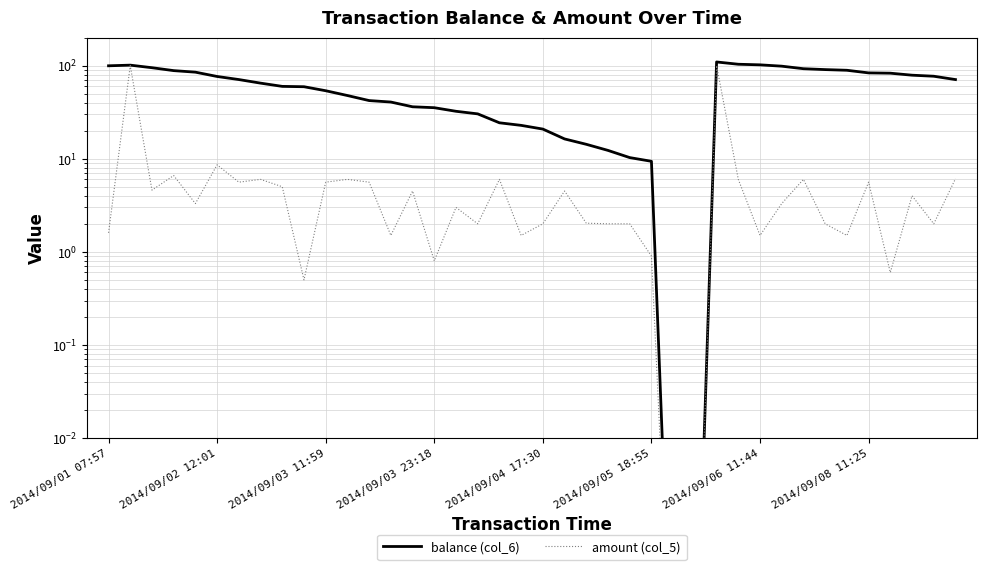

At 38, list the series in order from smallest to largest.

amount (col_5), balance (col_6)